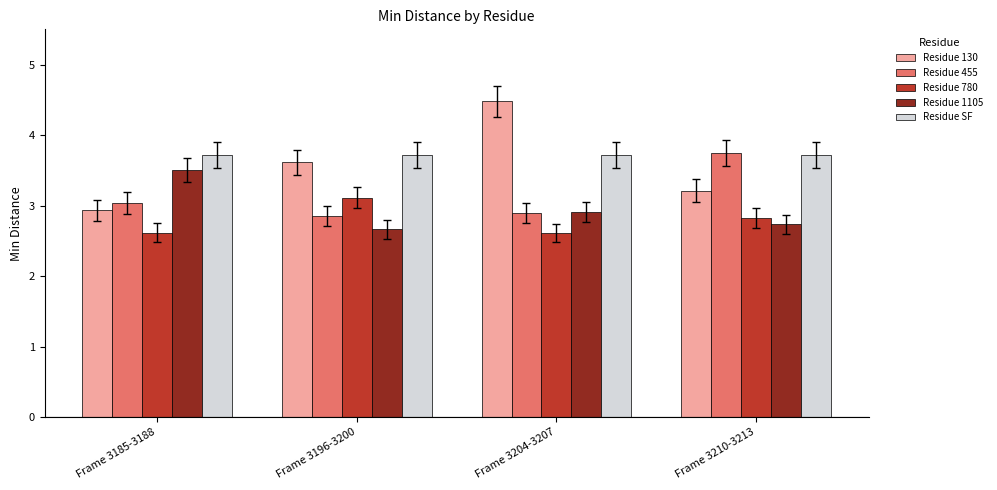

What are all the series names shown in the legend?

Residue 130, Residue 455, Residue 780, Residue 1105, Residue SF